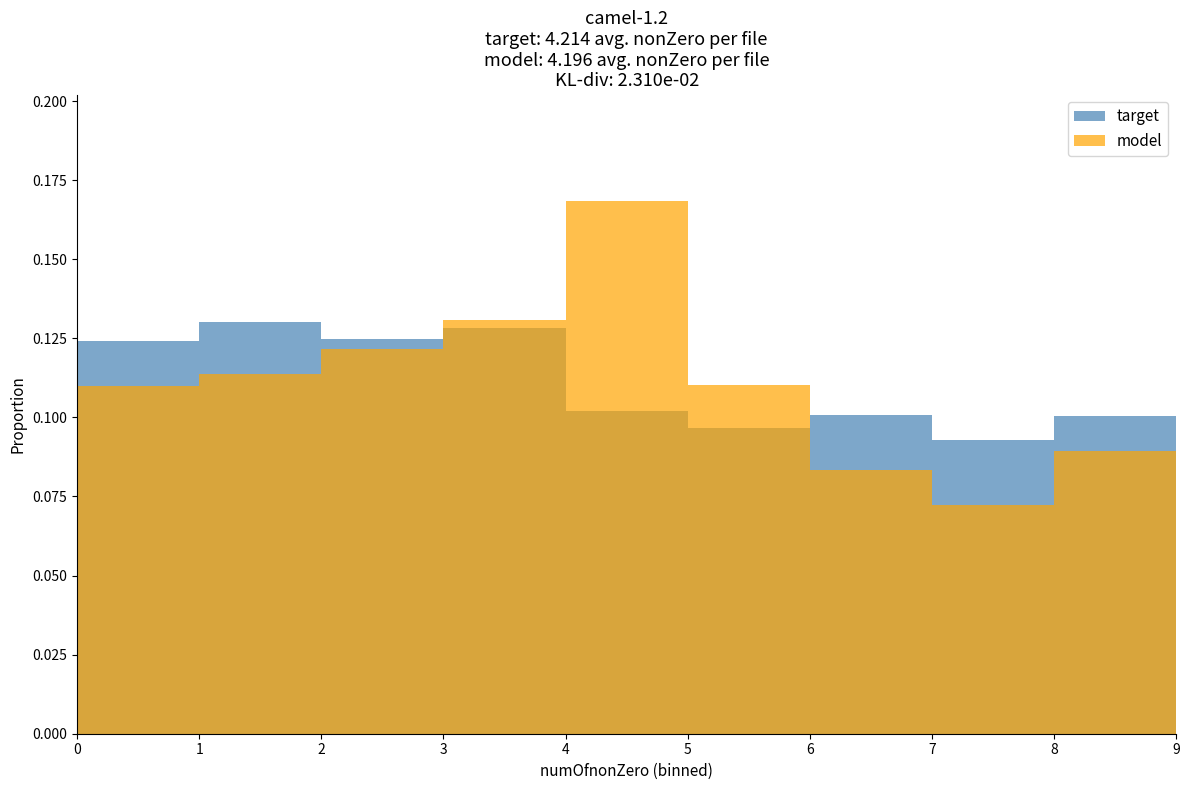

What is the value of the target bar at the 4th from the left?

0.1